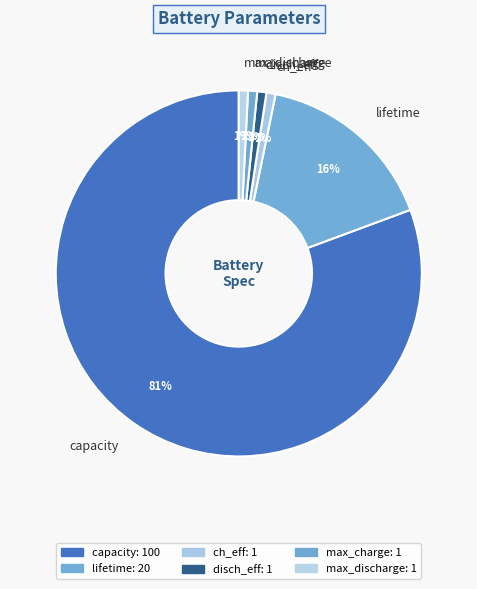

What percentage is the disch_eff slice, to the nearest percent?

1%